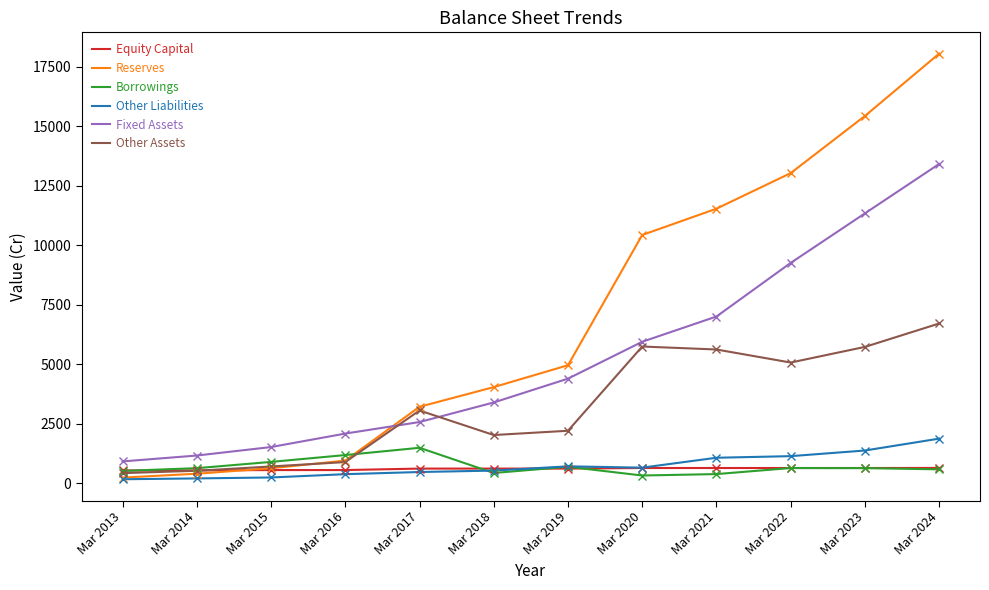

What is the sum of the Borrowings values at Mar 2021 and Mar 2024?

985